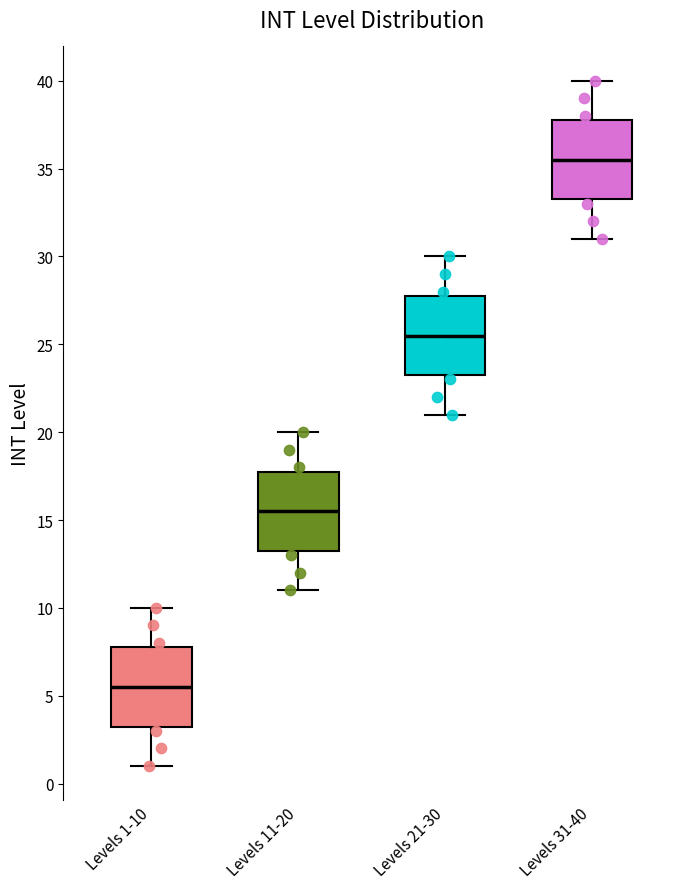

Reading left to right, transcribe this box plot: for each box, give where its median line is, the range the box spans, and where its two whiskers end, as read against the y-axis. The values are not printed on the chart, so give them approximately, as read against the axis.

Levels 1-10: median 5.5, box 3.5 to 8.0, whiskers 1.0 to 10.0
Levels 11-20: median 15.5, box 13.5 to 18.0, whiskers 11.0 to 20.0
Levels 21-30: median 25.5, box 23.5 to 28.0, whiskers 21.0 to 30.0
Levels 31-40: median 35.5, box 33.5 to 38.0, whiskers 31.0 to 40.0